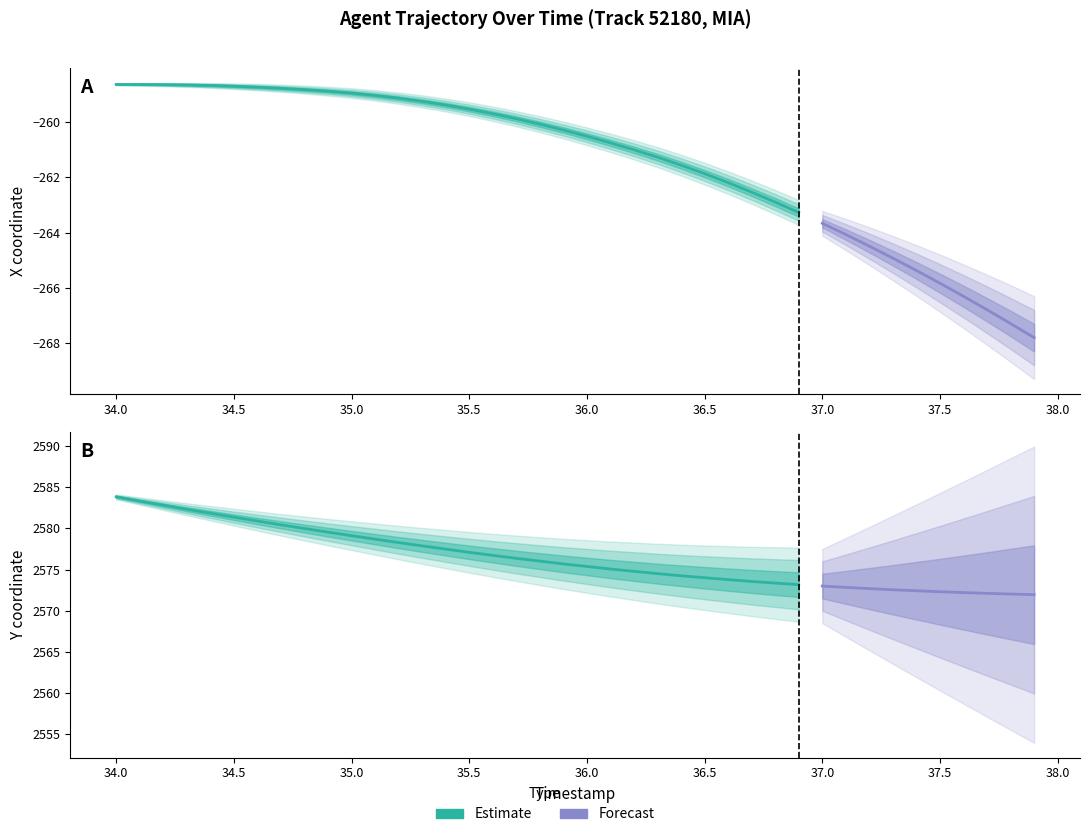

Reading left to right, extract all data points from this chart.

X: 0=-258.7	1=-258.7	2=-258.7	3=-258.7	4=-258.7	5=-258.7	6=-258.7	7=-258.8	8=-258.8	9=-258.9	10=-259.0	11=-259.0	12=-259.1	13=-259.3	14=-259.4	15=-259.5	16=-259.7	17=-259.9	18=-260.1	19=-260.3	20=-260.5	21=-260.8	22=-261.0	23=-261.3	24=-261.6	25=-261.9	26=-262.2	27=-262.5	28=-262.9	29=-263.3	30=-263.7	31=-264.1	32=-264.5	33=-264.9	34=-265.4	35=-265.8	36=-266.3	37=-266.8	38=-267.3	39=-267.8
Y: 0=2583.8	1=2583.3	2=2582.8	3=2582.3	4=2581.8	5=2581.4	6=2580.9	7=2580.4	8=2580.0	9=2579.6	10=2579.1	11=2578.7	12=2578.3	13=2577.9	14=2577.5	15=2577.1	16=2576.7	17=2576.4	18=2576.0	19=2575.7	20=2575.4	21=2575.1	22=2574.8	23=2574.5	24=2574.2	25=2574.0	26=2573.8	27=2573.6	28=2573.4	29=2573.2	30=2573.0	31=2572.8	32=2572.7	33=2572.6	34=2572.4	35=2572.3	36=2572.2	37=2572.1	38=2572.0	39=2571.9